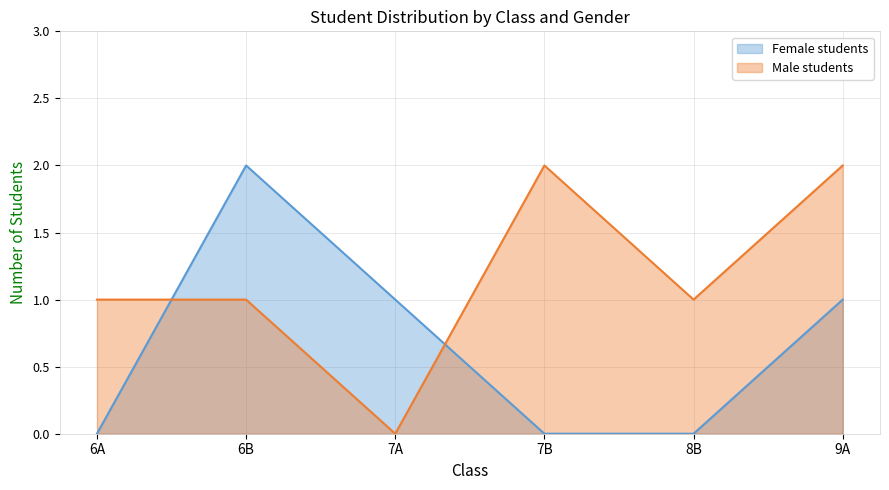

Which series has the largest range (max minus min)?

Female students